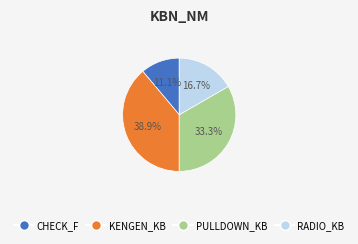

True or false: PULLDOWN_KB accounts for 33% of the total.

True